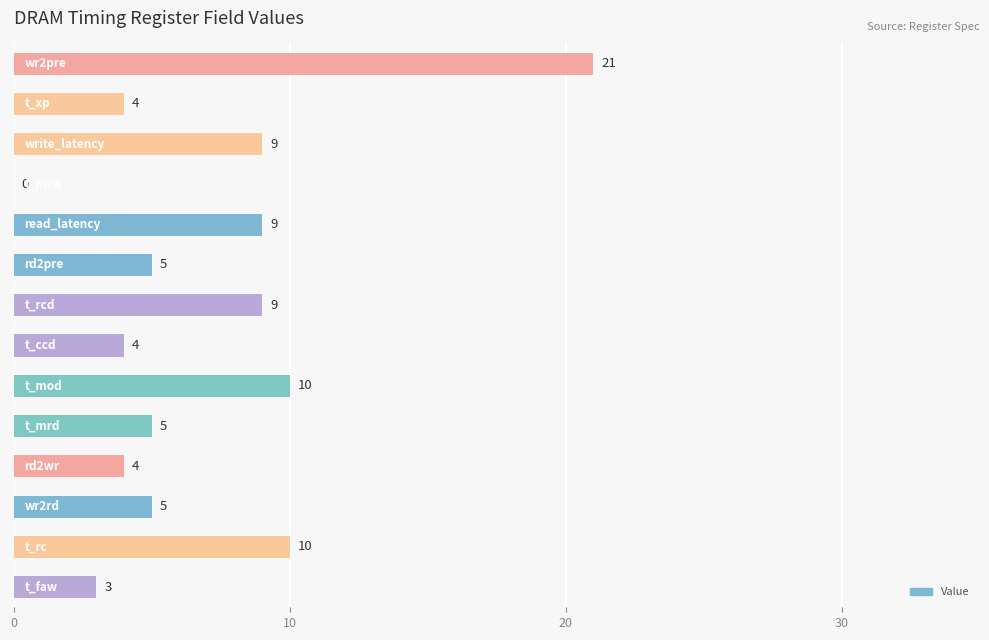

What is the maximum value shown in the chart?

21